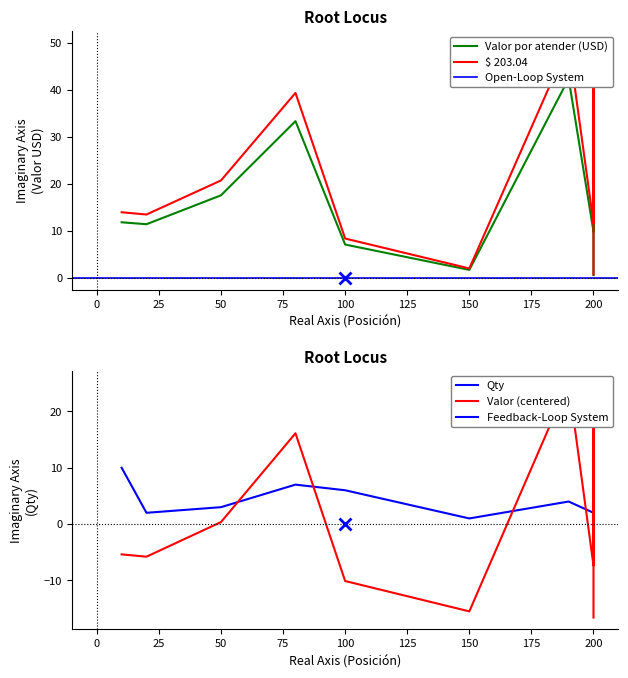

How many intersections are there between Qty and $ 203.04?

1